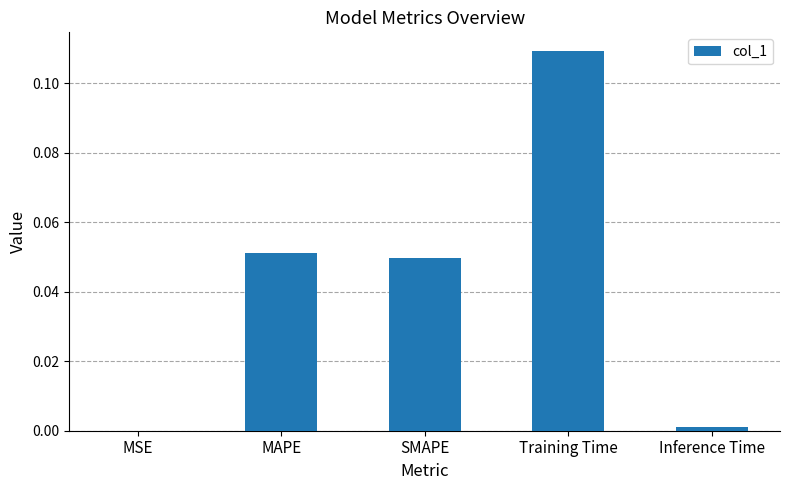

What is the sum of all values?

0.2